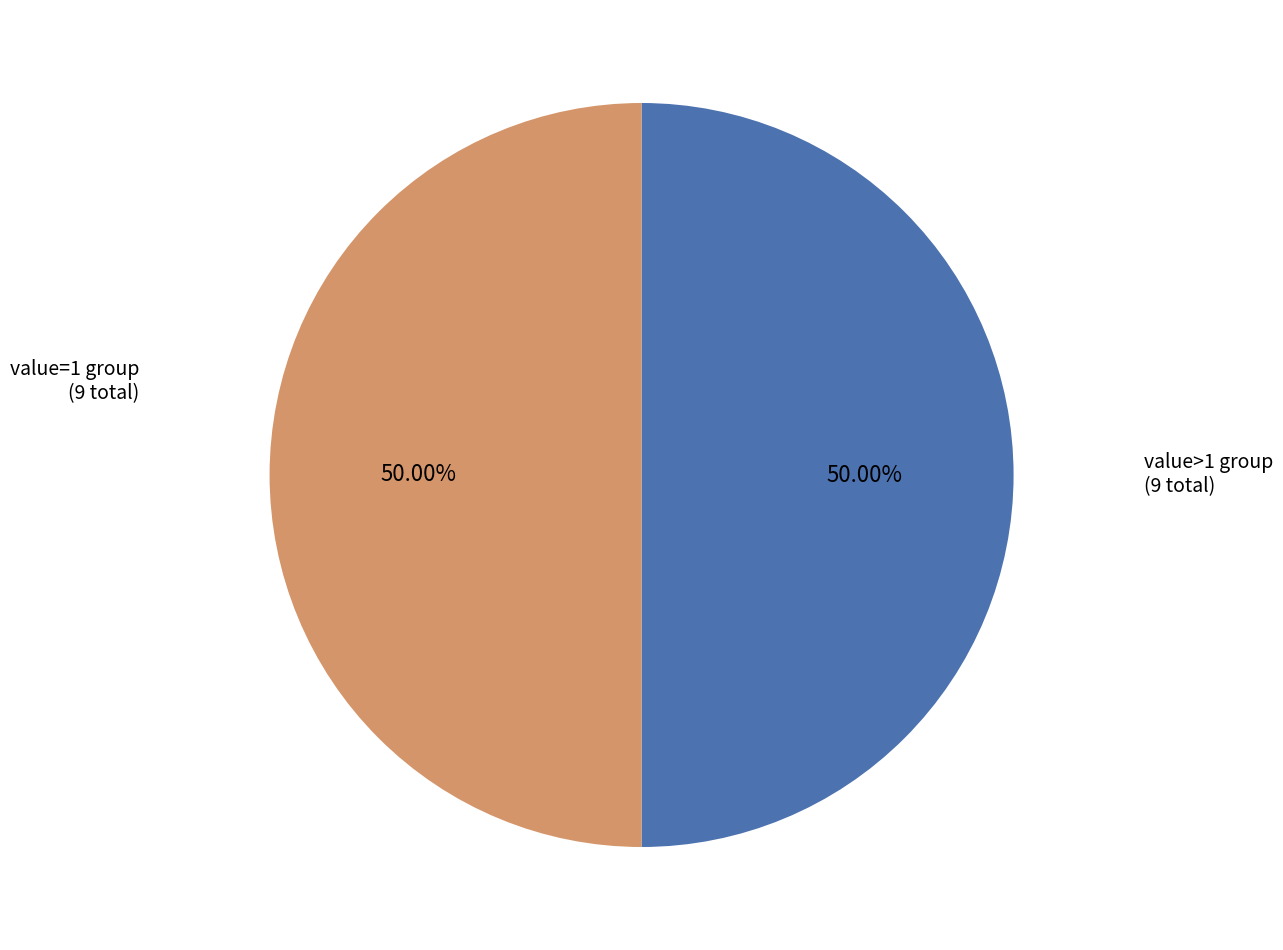

To the nearest percent, what is the average slice percentage?

50%